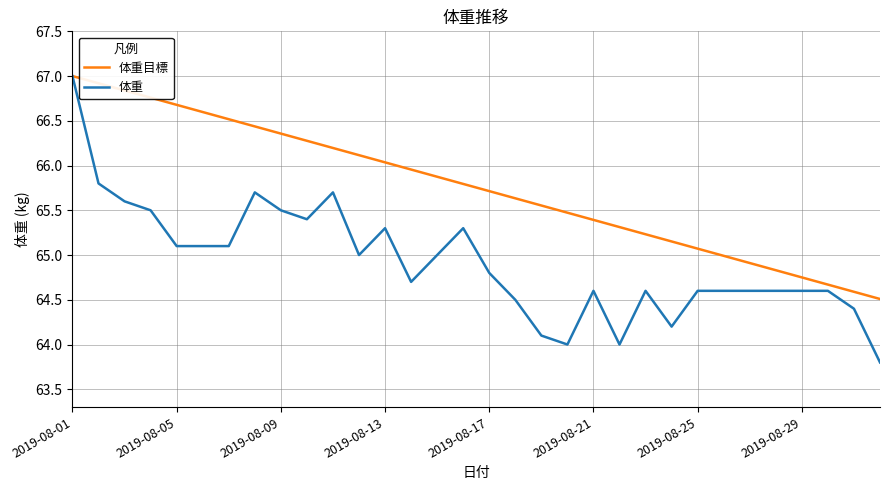

Rank the series by their average value, from highest to lowest.

体重目標, 体重